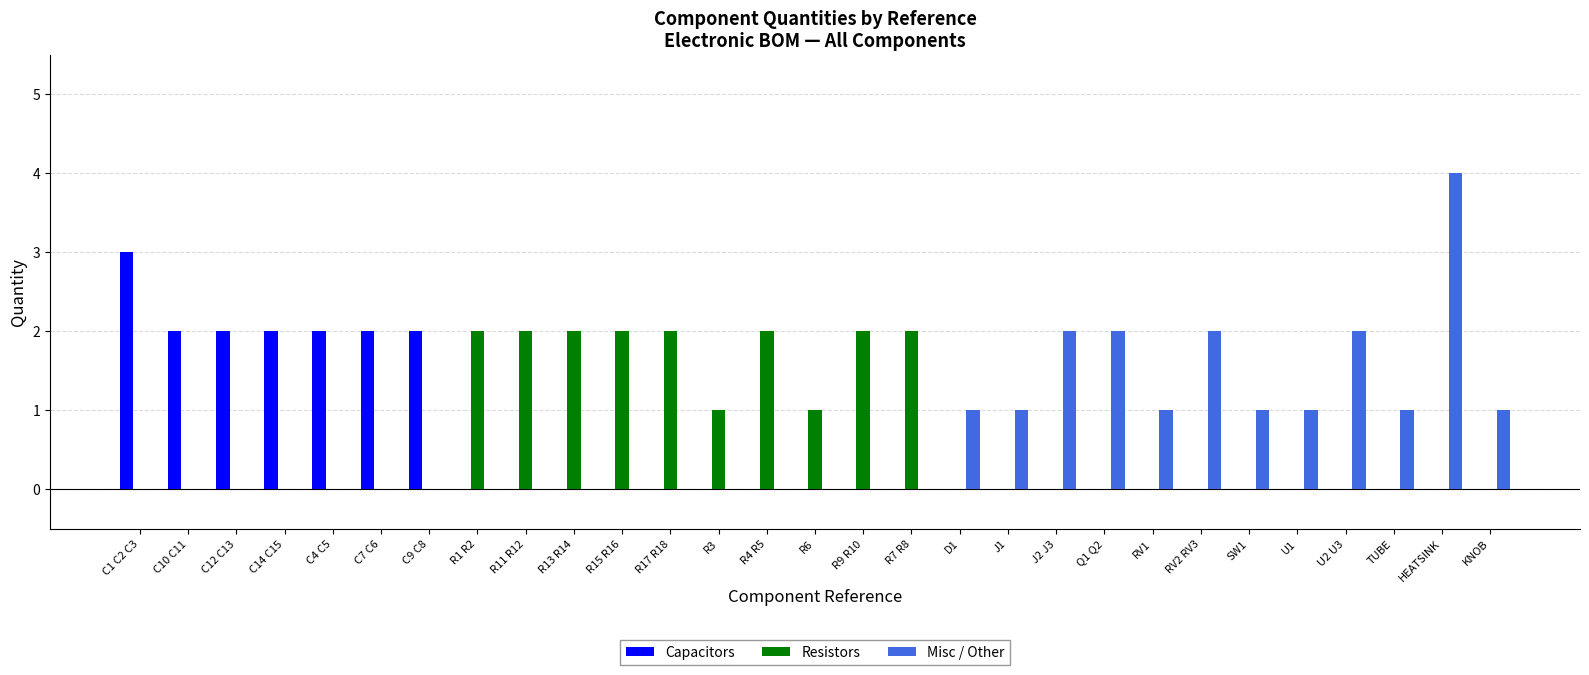

How many distinct data groups are displayed?

3